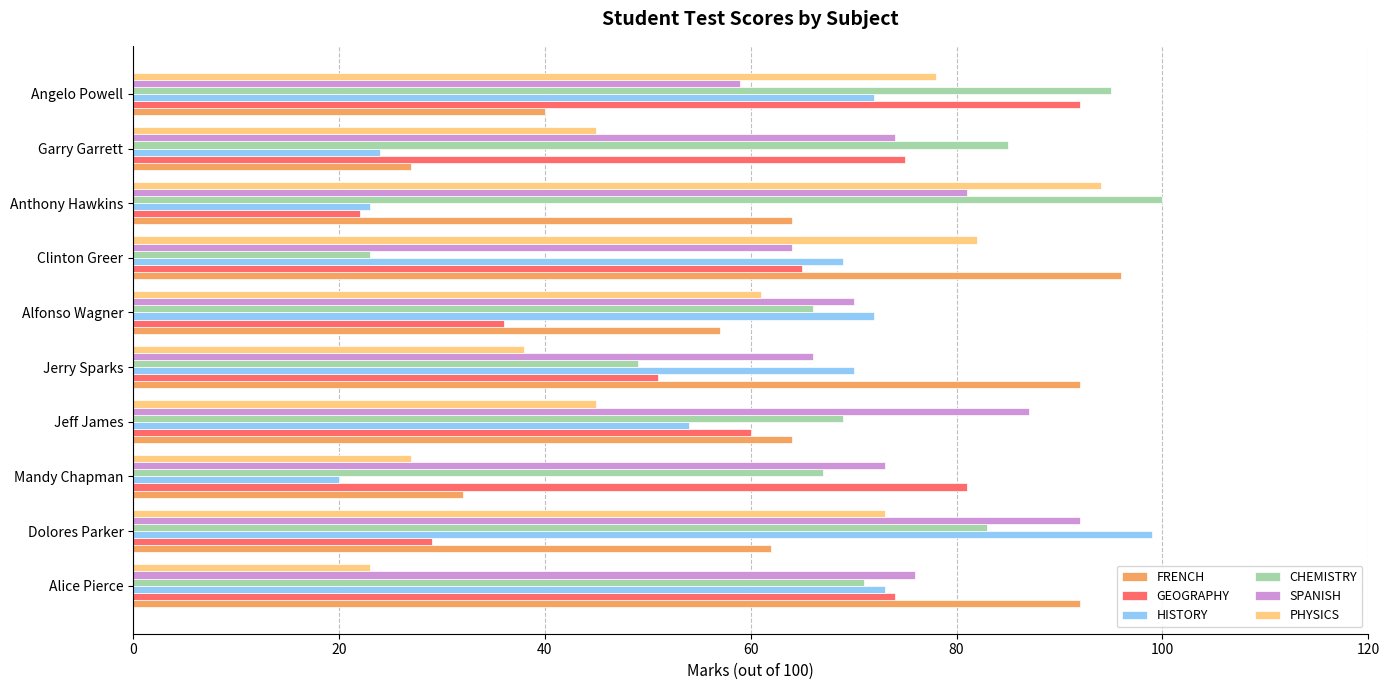

The value of HISTORY at Anthony Hawkins is 23. True or false?

True